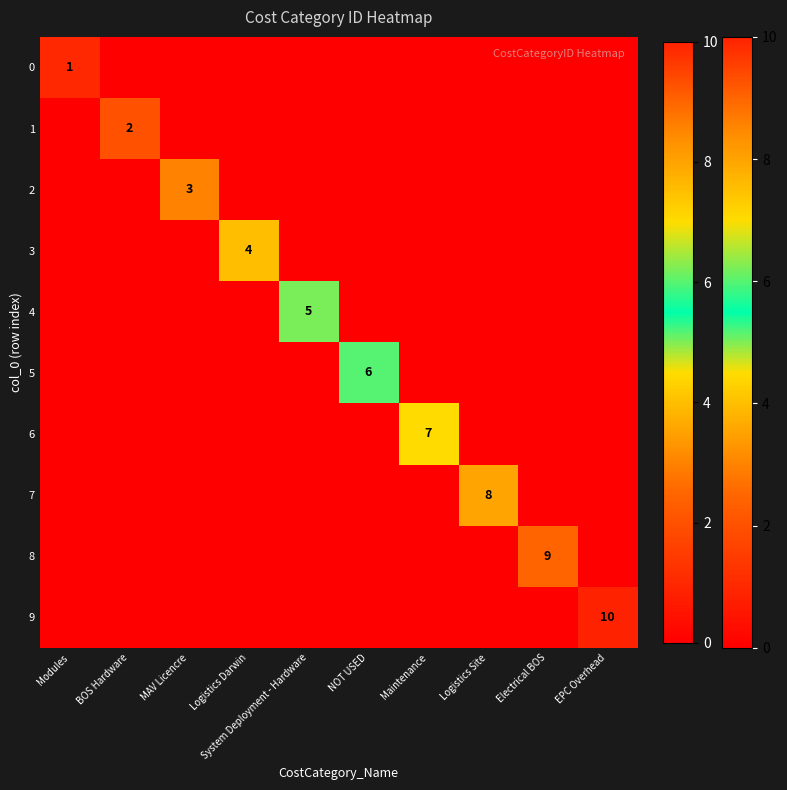

Which category has the lowest value in the 9 series?

Modules